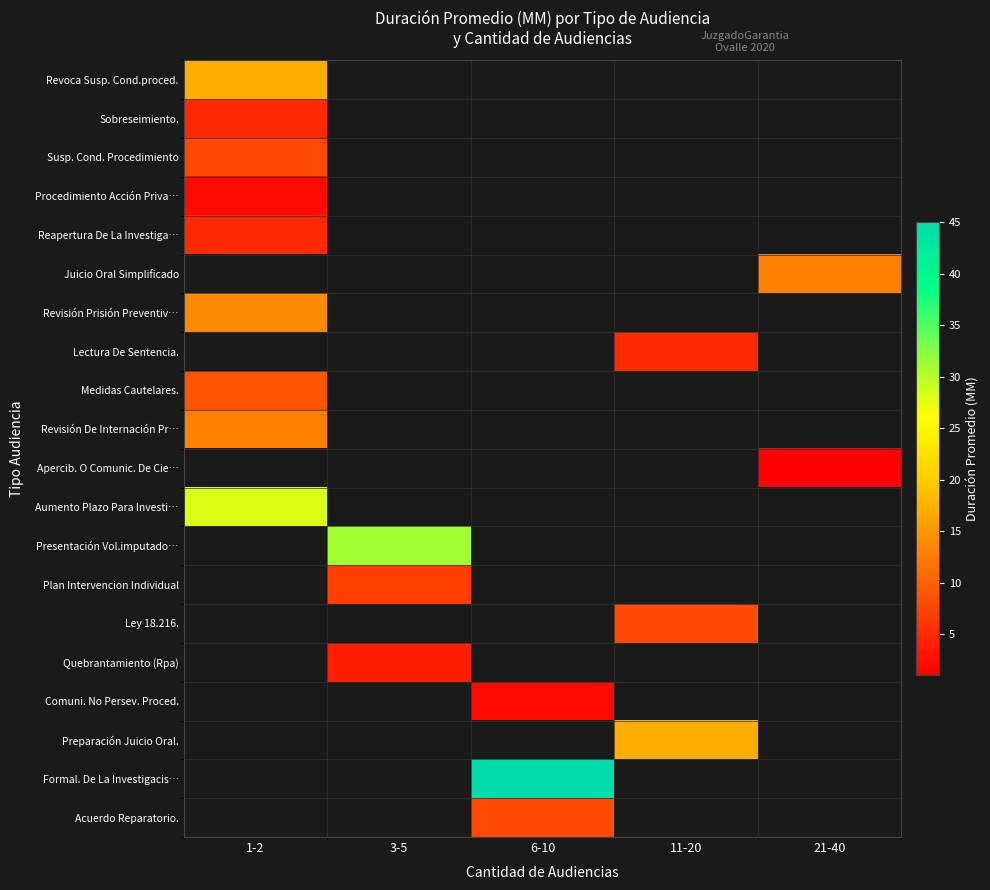

Is the value of Formal. De La Investigacis… at 6-10 greater than the value of Aumento Plazo Para Investi… at 21-40?

No